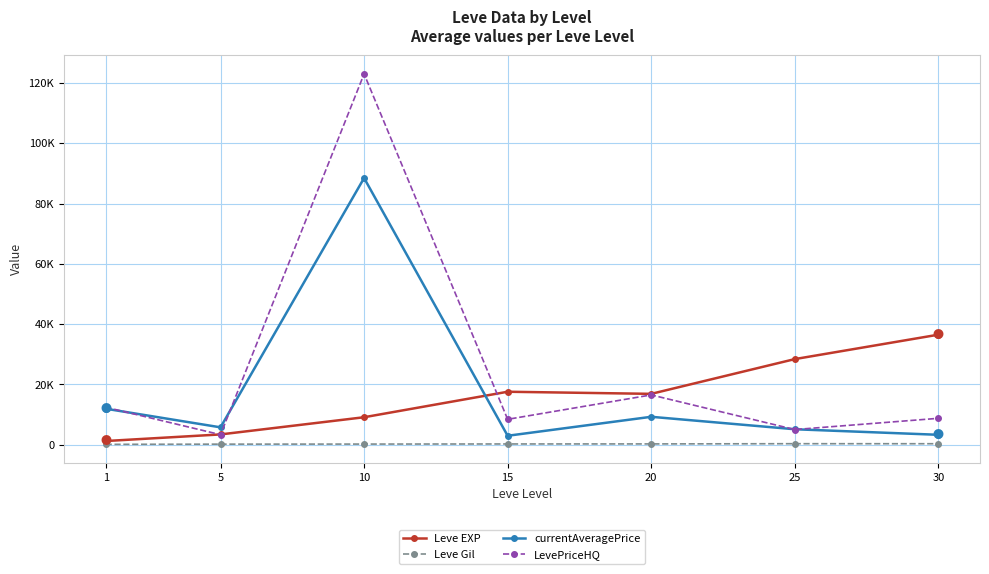

The Leve Gil series shows 136.3 at 25. True or false?

False